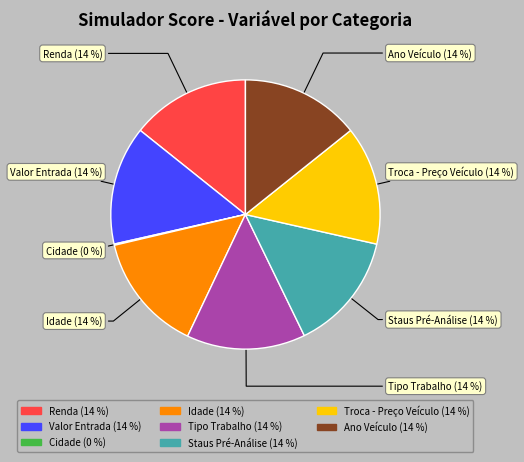

Is there any slice that represents more than half of the pie?

No